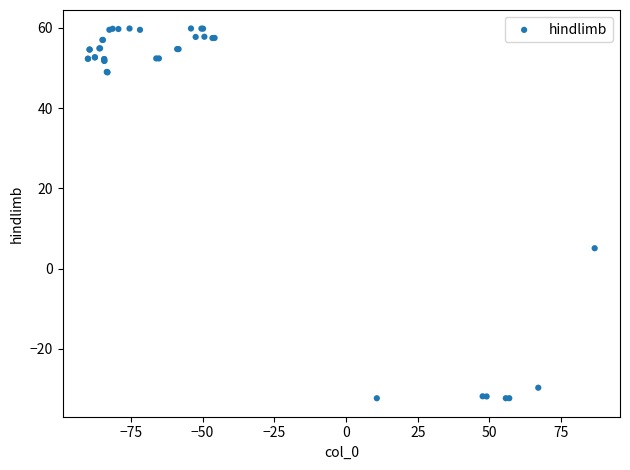

What Y value in the scatter plot is closest to 13?

5.1